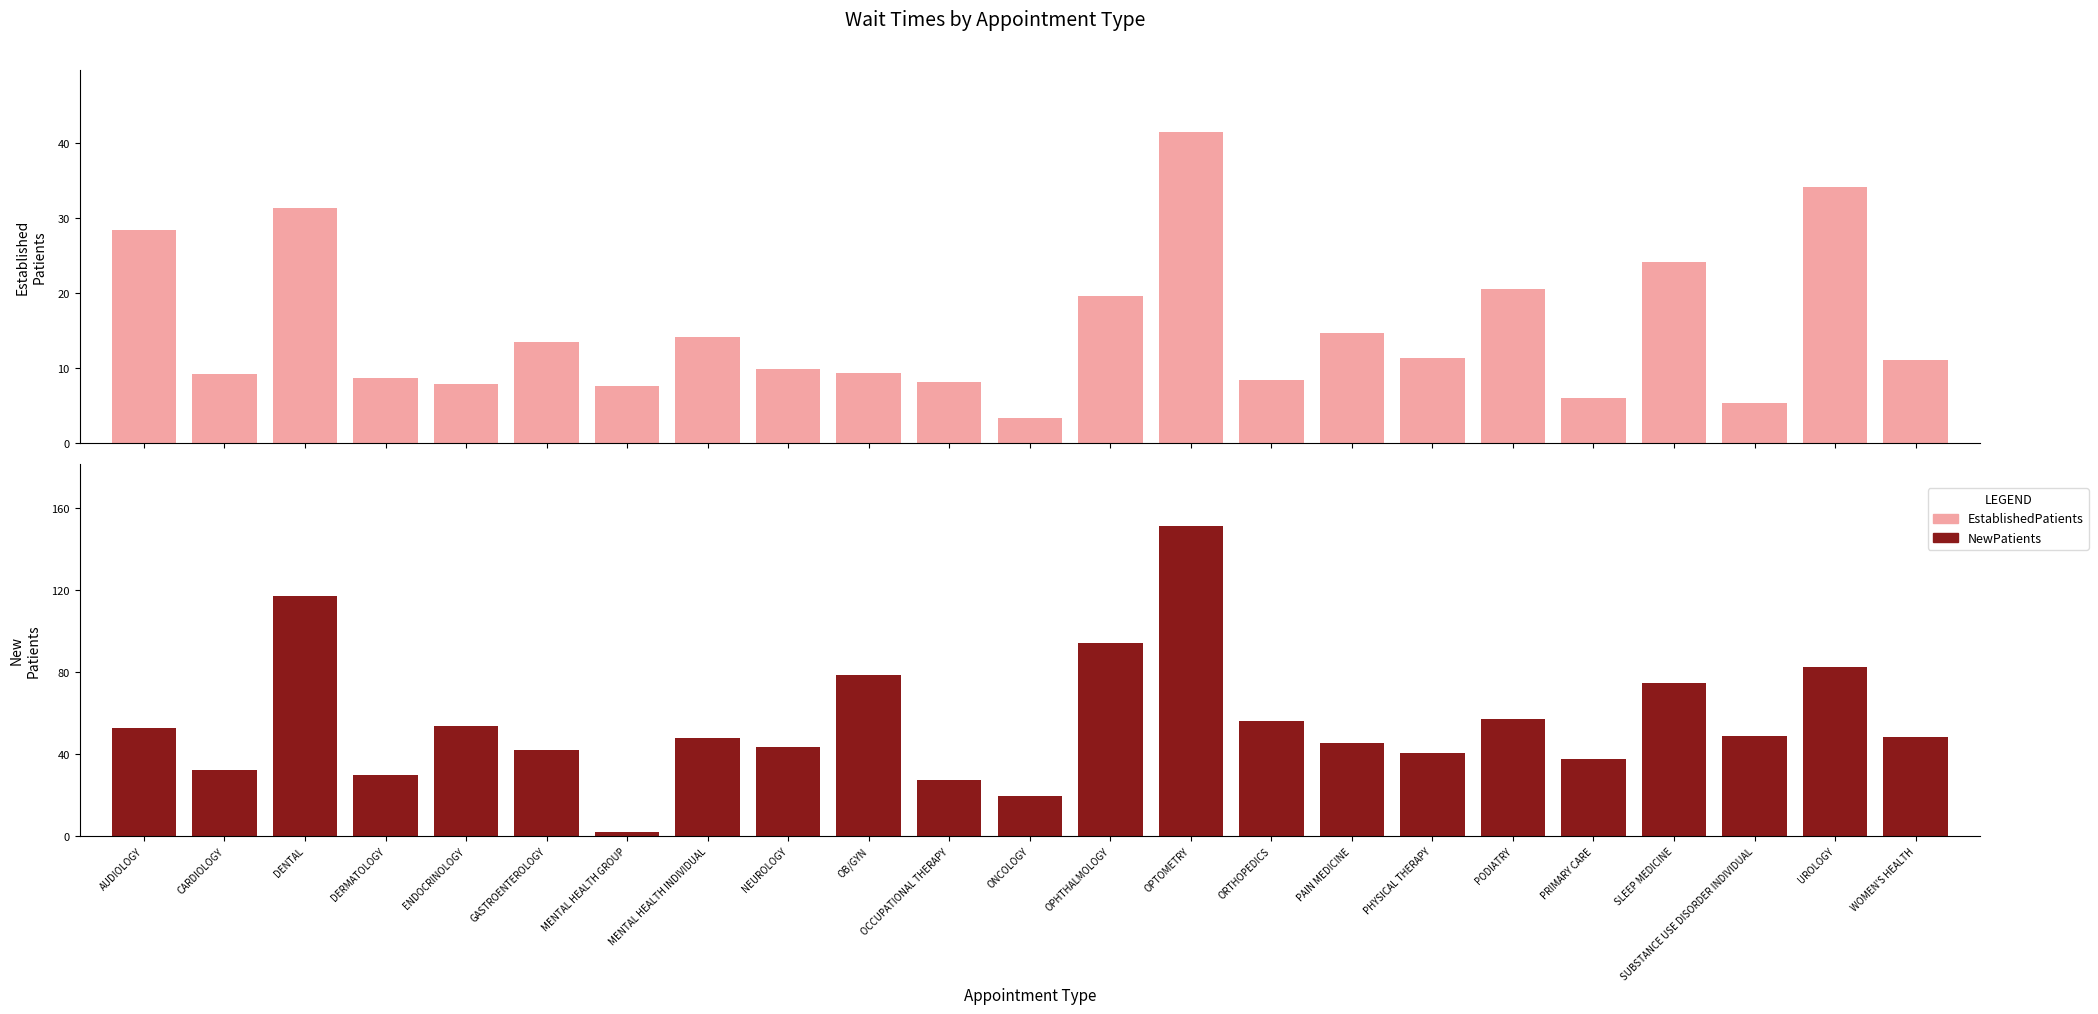

What is the value of the EstablishedPatients bar at the 5th from the left?

7.8